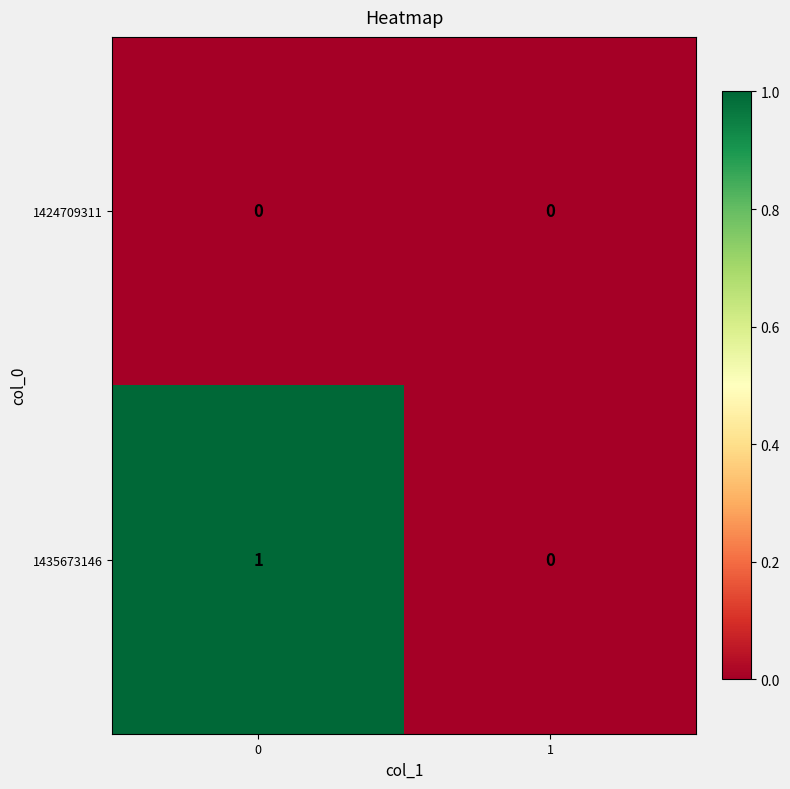

Rank the series by their average value, from highest to lowest.

1435673146, 1424709311